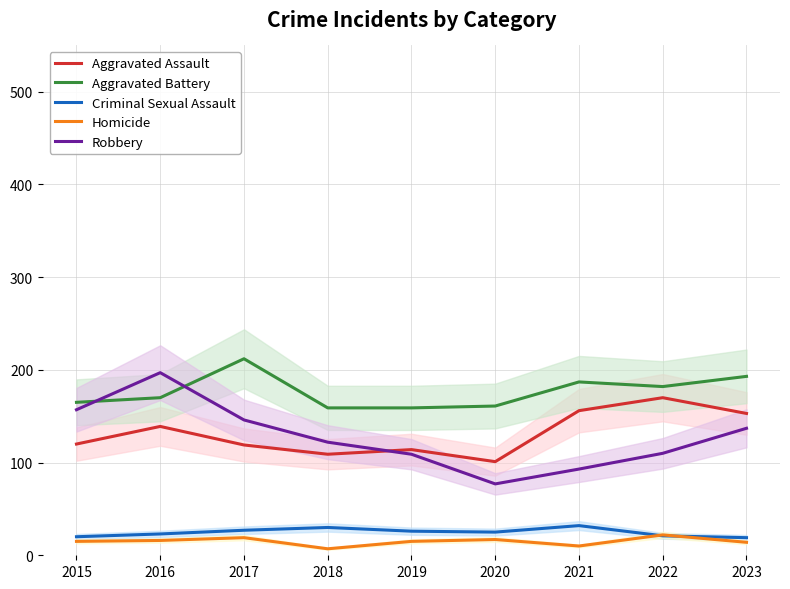

What is the difference between the maximum and minimum values in the Criminal Sexual Assault series?

13